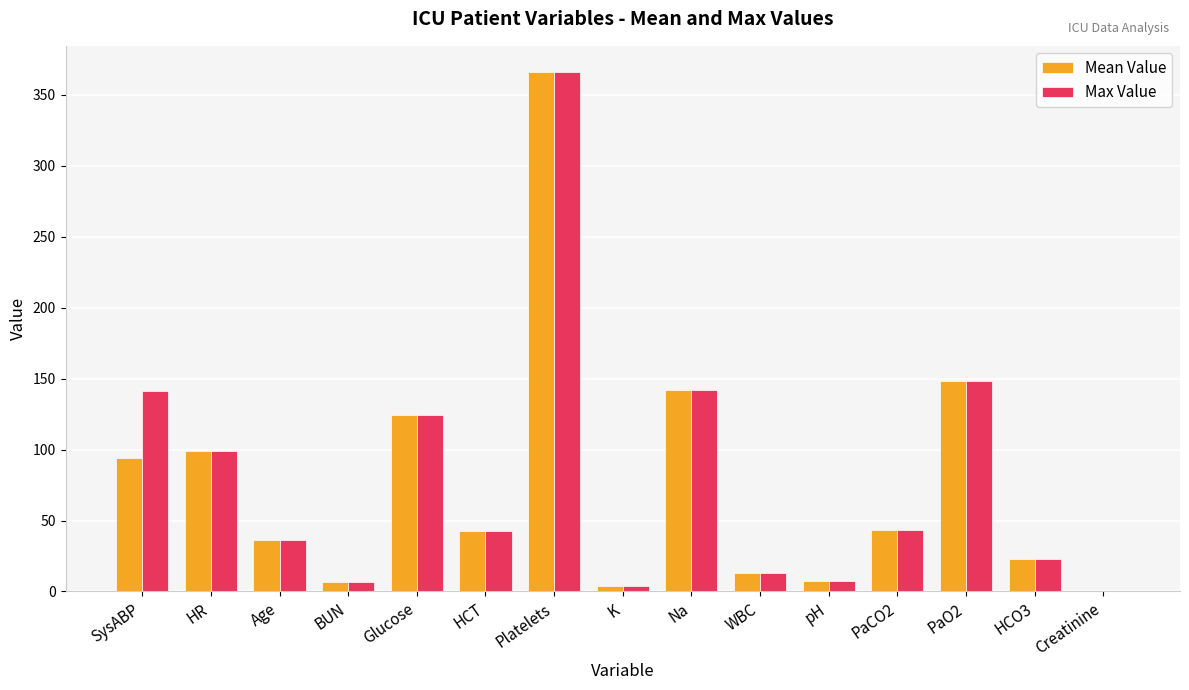

What is the sum of all Max Value values?

1196.4